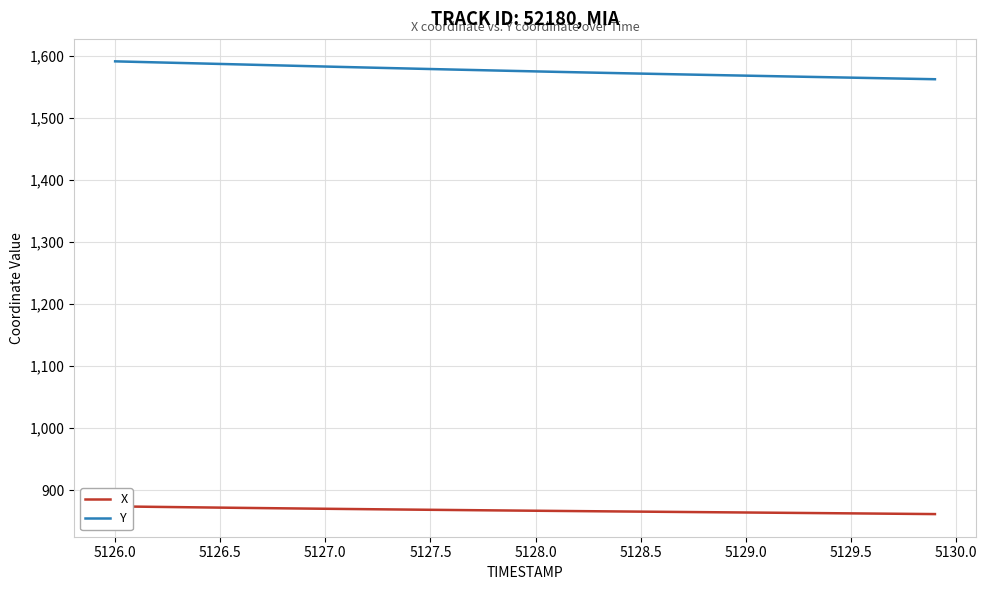

How many data points in Y are above 1575?

20